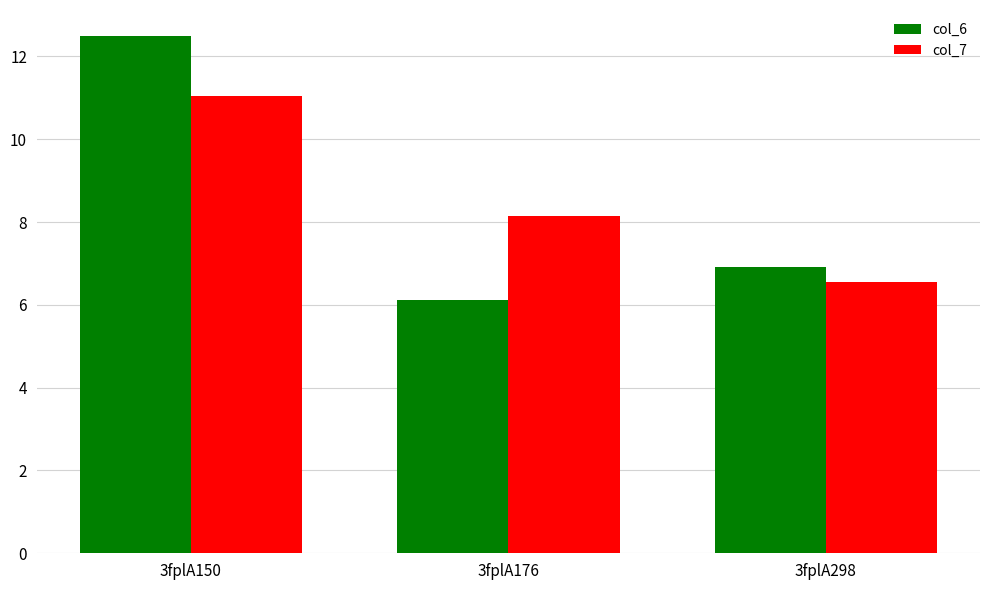

At which category is the sum across all series the highest?

3fplA150